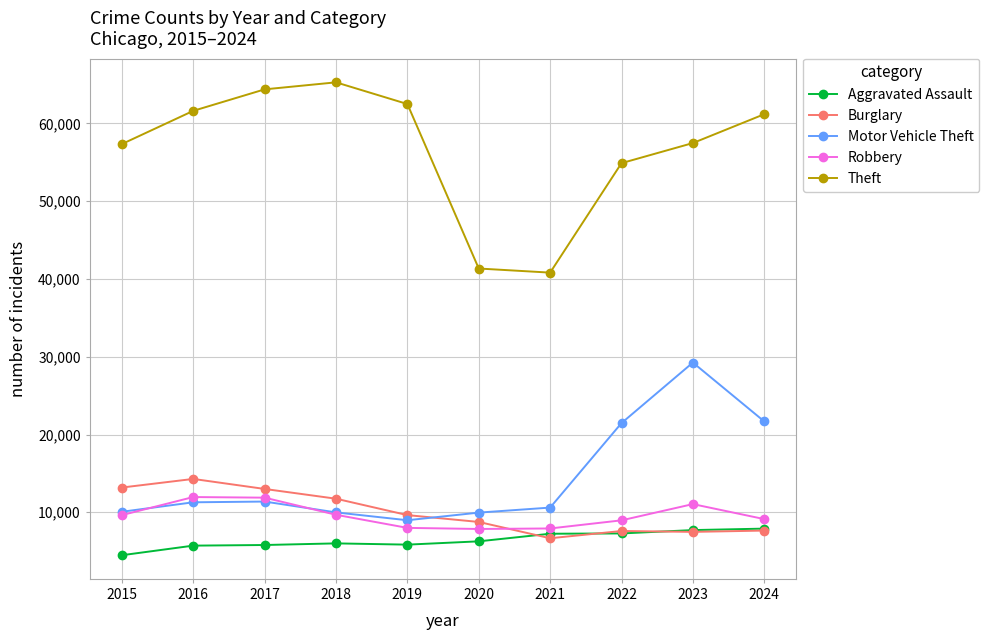

Read the Burglary value at 2015, to the nearest 10.

13180